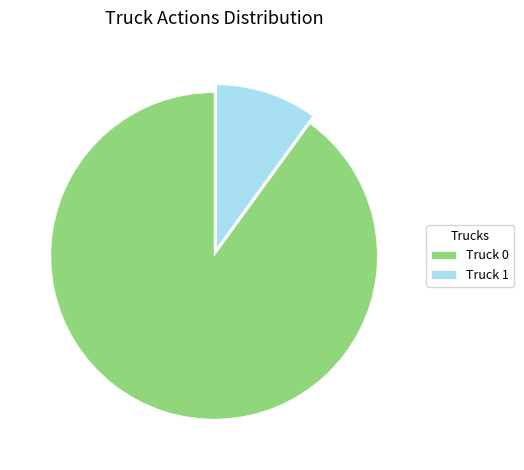

Which slice is the smallest?

Truck 1